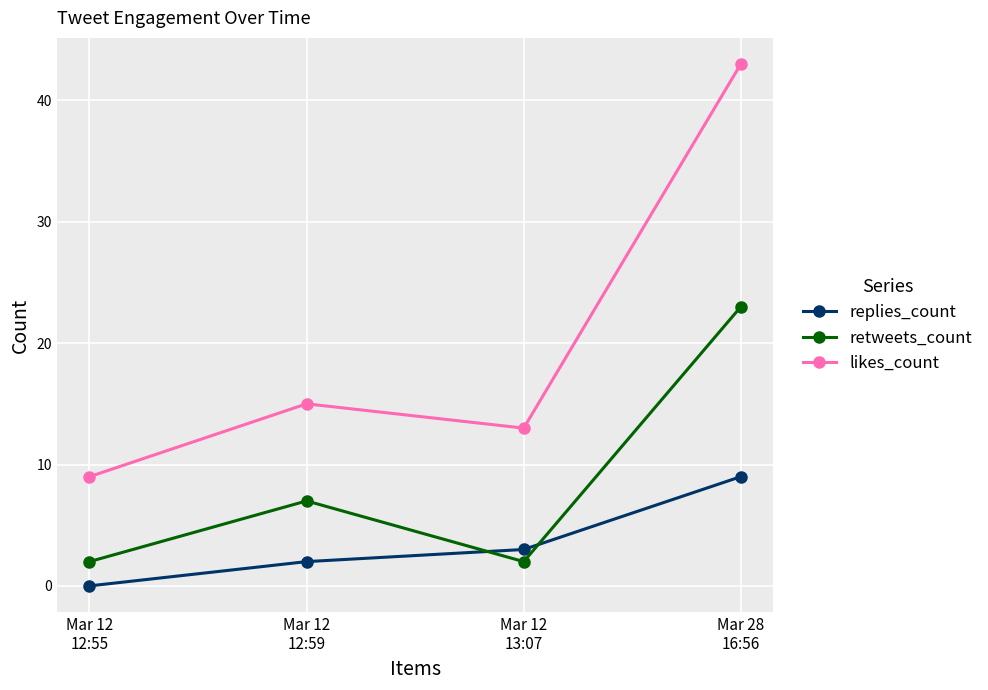

List the labels in order of likes_count value, largest first.

Mar 28
16:56, Mar 12
12:59, Mar 12
13:07, Mar 12
12:55